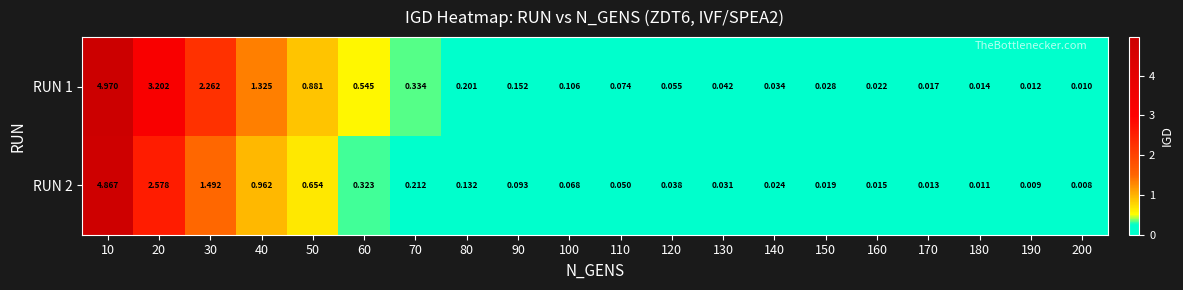

Is the value of RUN 1 at 170 greater than the value of RUN 2 at 170?

Yes